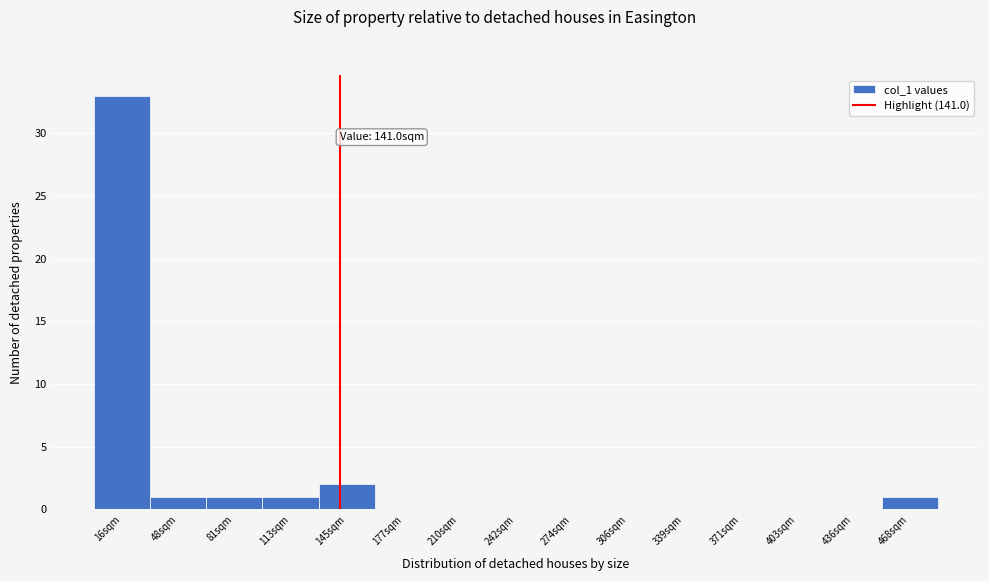

Over which range of the x-axis is the bar tallest?

0 to 30